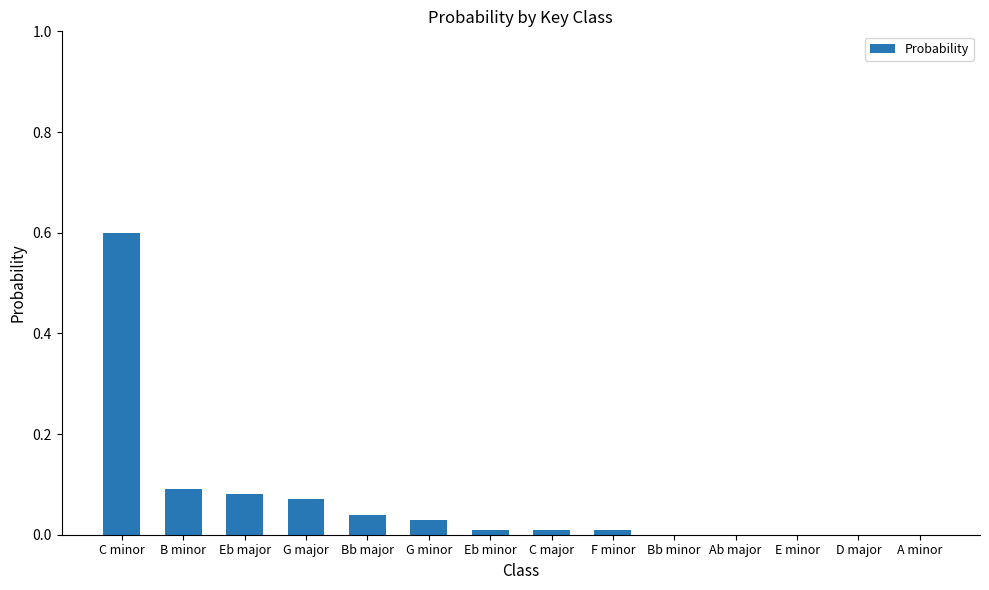

Which has a higher value, A minor or B minor?

B minor